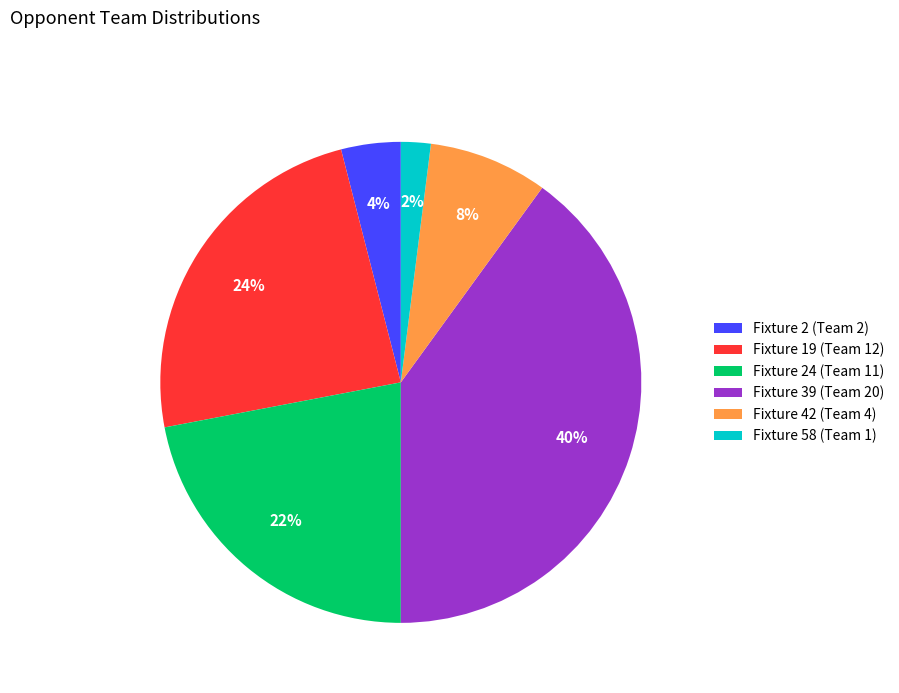

Do Fixture 24 (Team 11) and Fixture 39 (Team 20) together represent more than half of the pie?

Yes